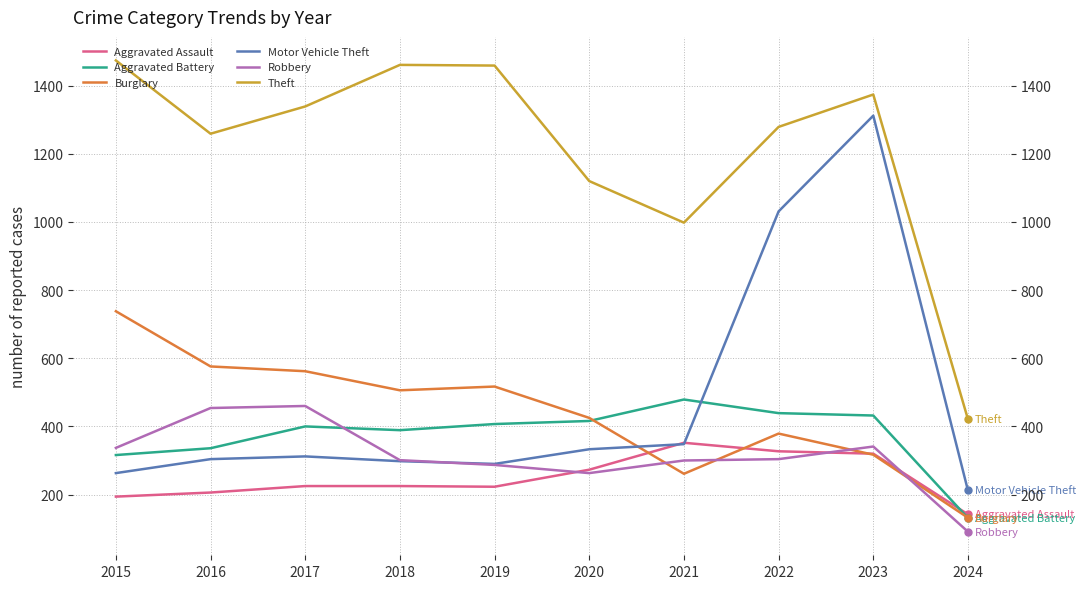

What is the sum of all Motor Vehicle Theft values?

4703